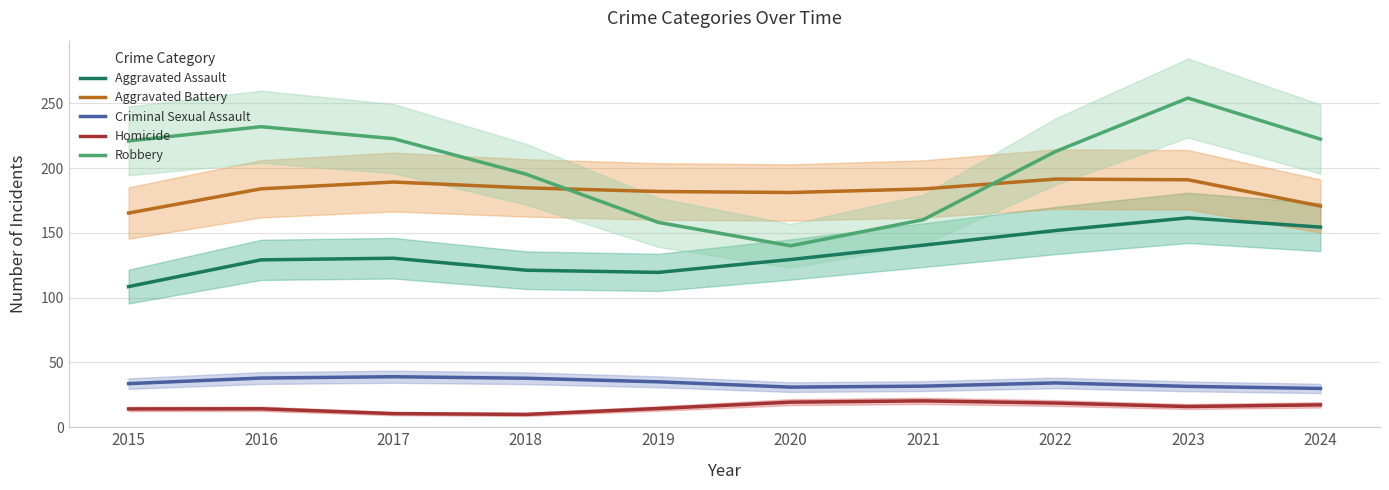

List the labels in order of Aggravated Battery value, smallest first.

2015, 2024, 2020, 2019, 2021, 2016, 2018, 2017, 2023, 2022